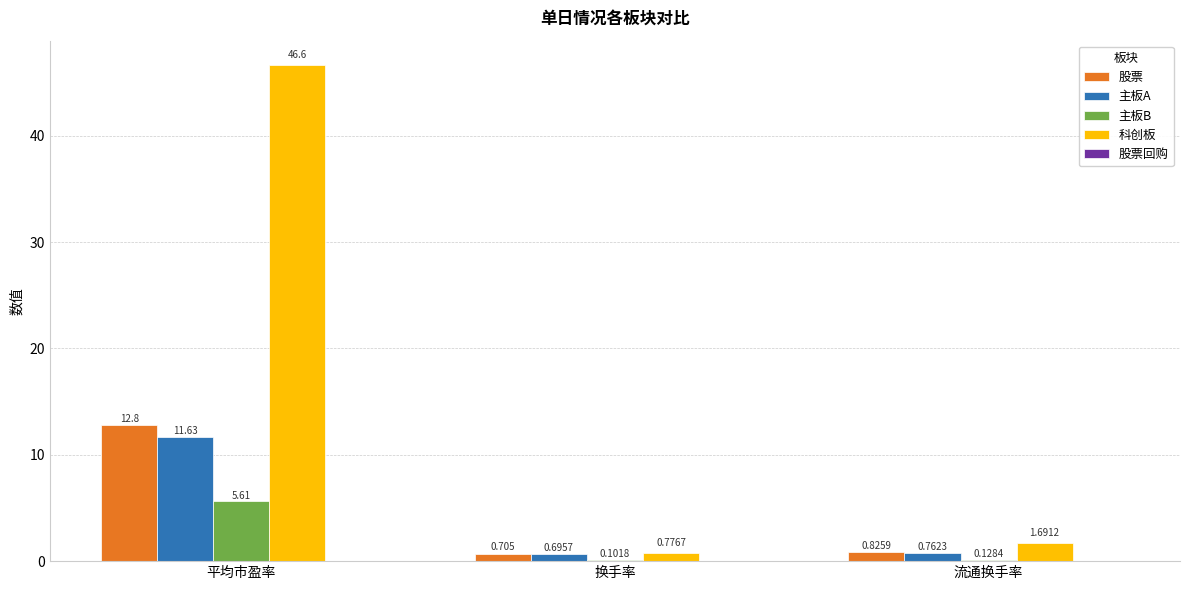

At which label is 主板A closest to 6?

流通换手率